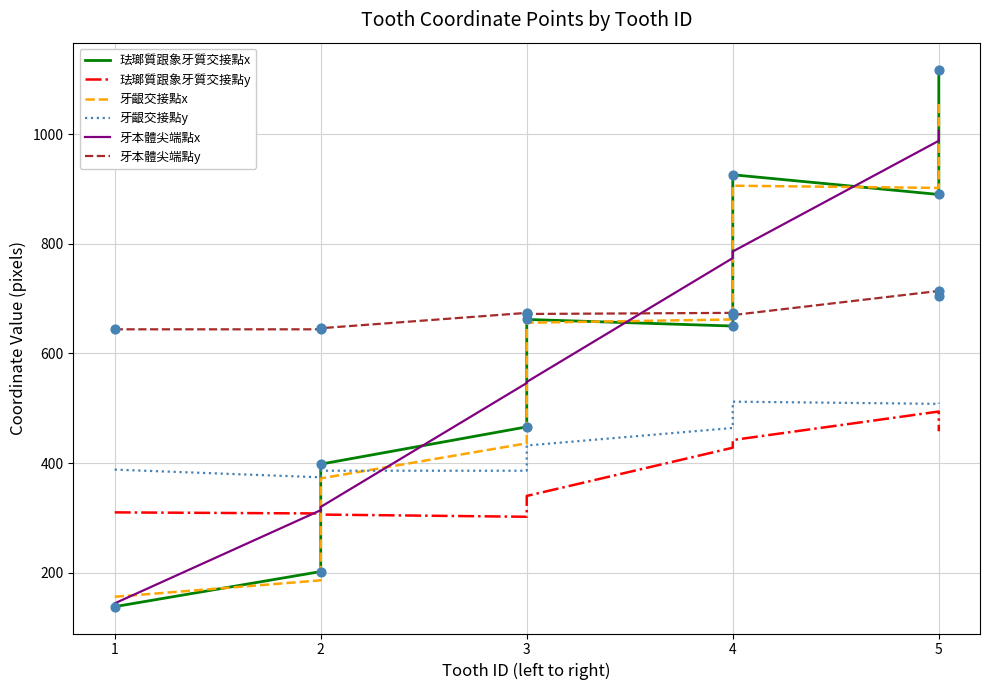

What are all the series names shown in the legend?

珐瑯質跟象牙質交接點x, 珐瑯質跟象牙質交接點y, 牙齦交接點x, 牙齦交接點y, 牙本體尖端點x, 牙本體尖端點y